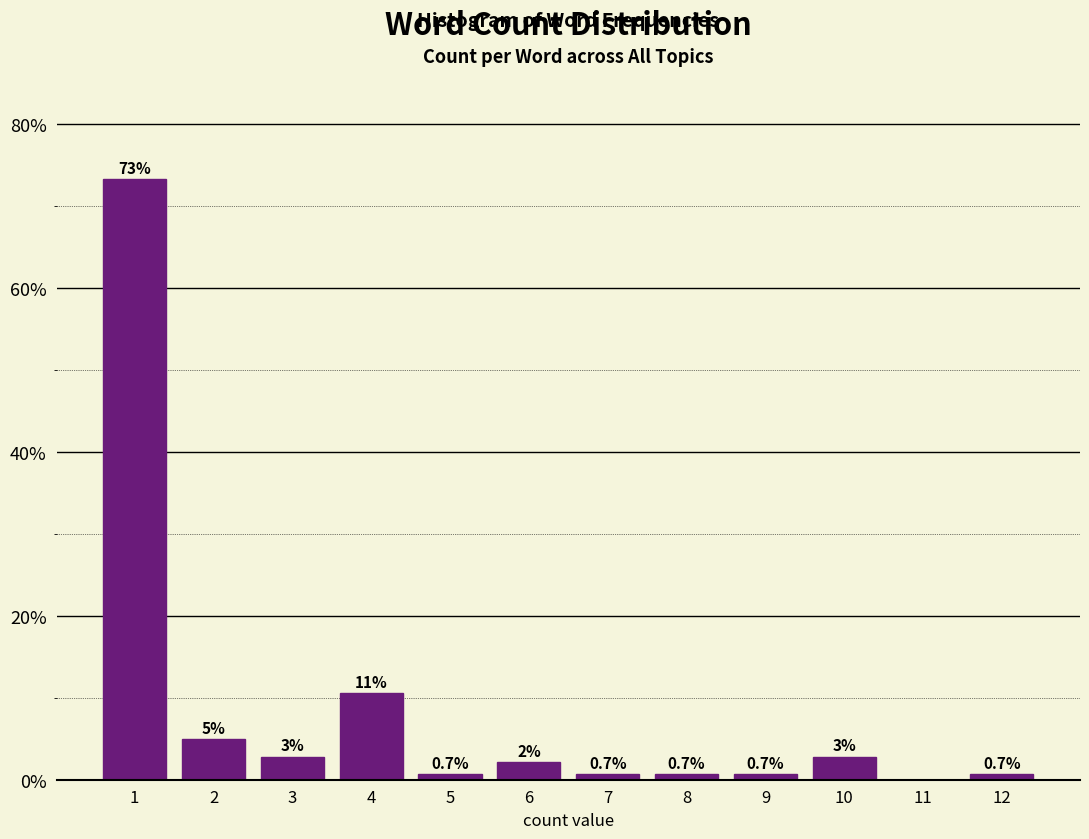

Which range on the x-axis has the tallest bar?

0.5 to 1.5